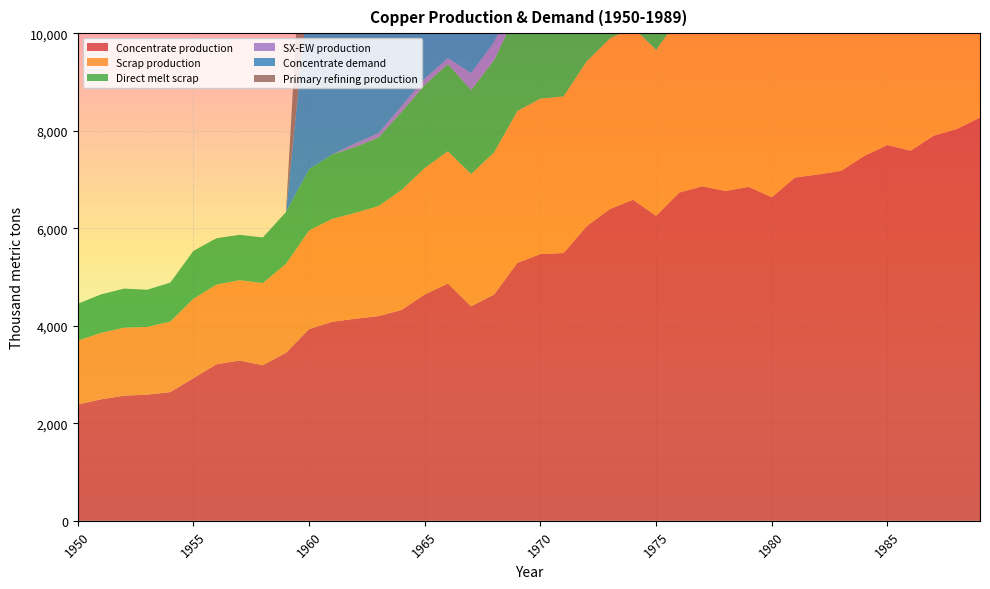

What is the value of the Concentrate demand point at the 30th from the left?

7208.3